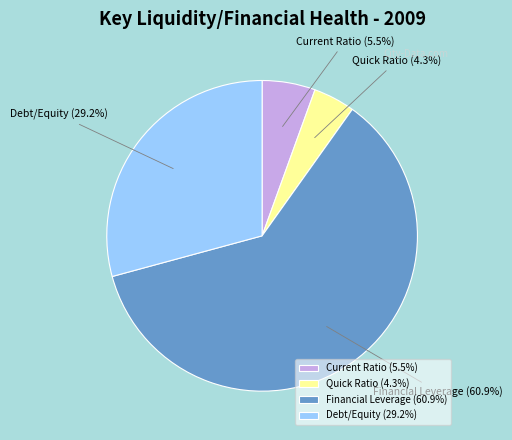

What percentage do Financial Leverage and Current Ratio together represent?

66.5%